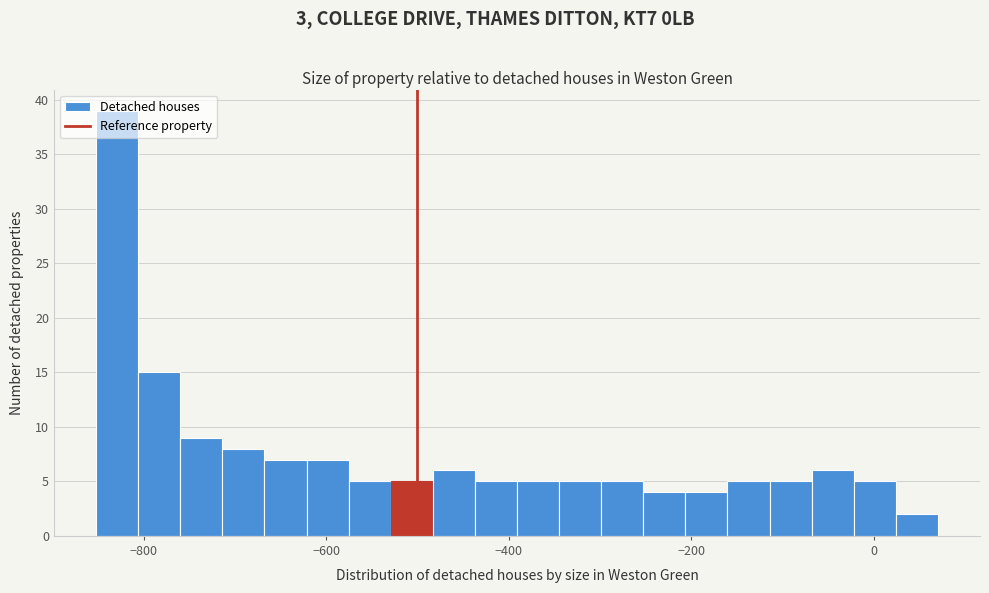

Read against the x-axis, roughly where is the centre of the tallest bar?

-820